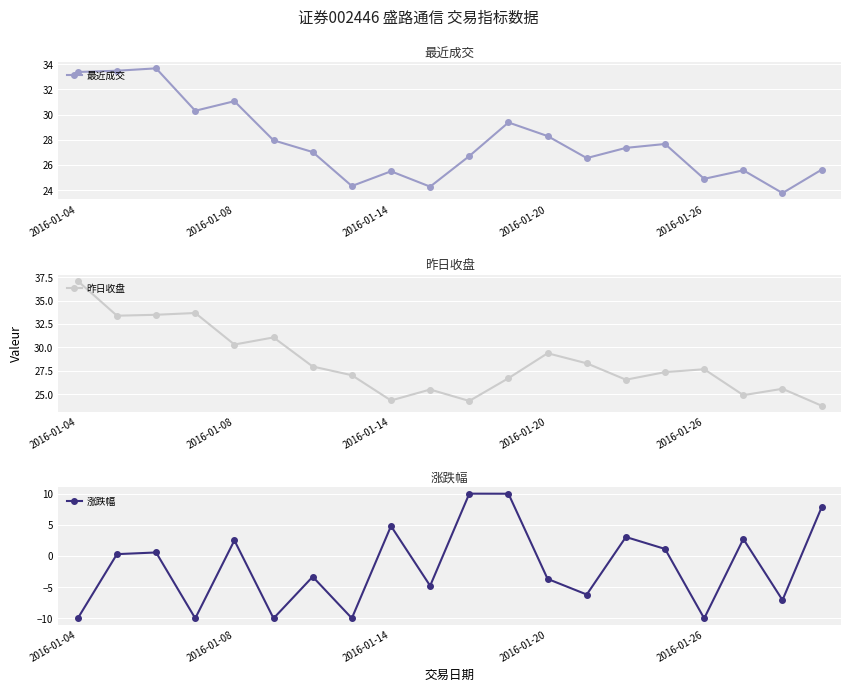

How many values in 涨跌幅 are above zero?

10